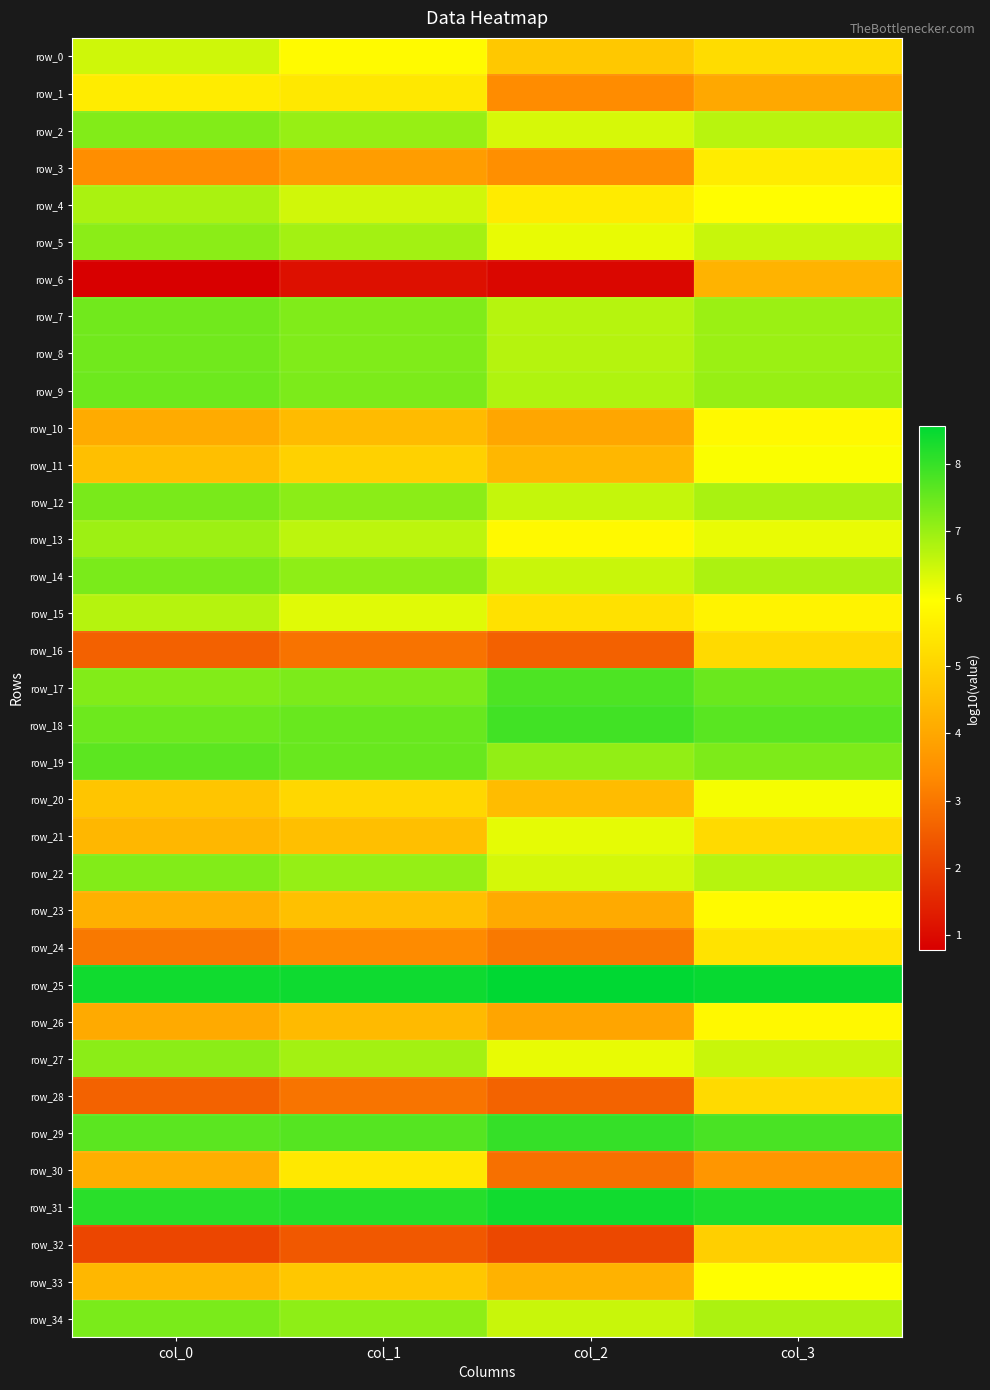

What is the difference between the highest and lowest values at col_3?

4.9